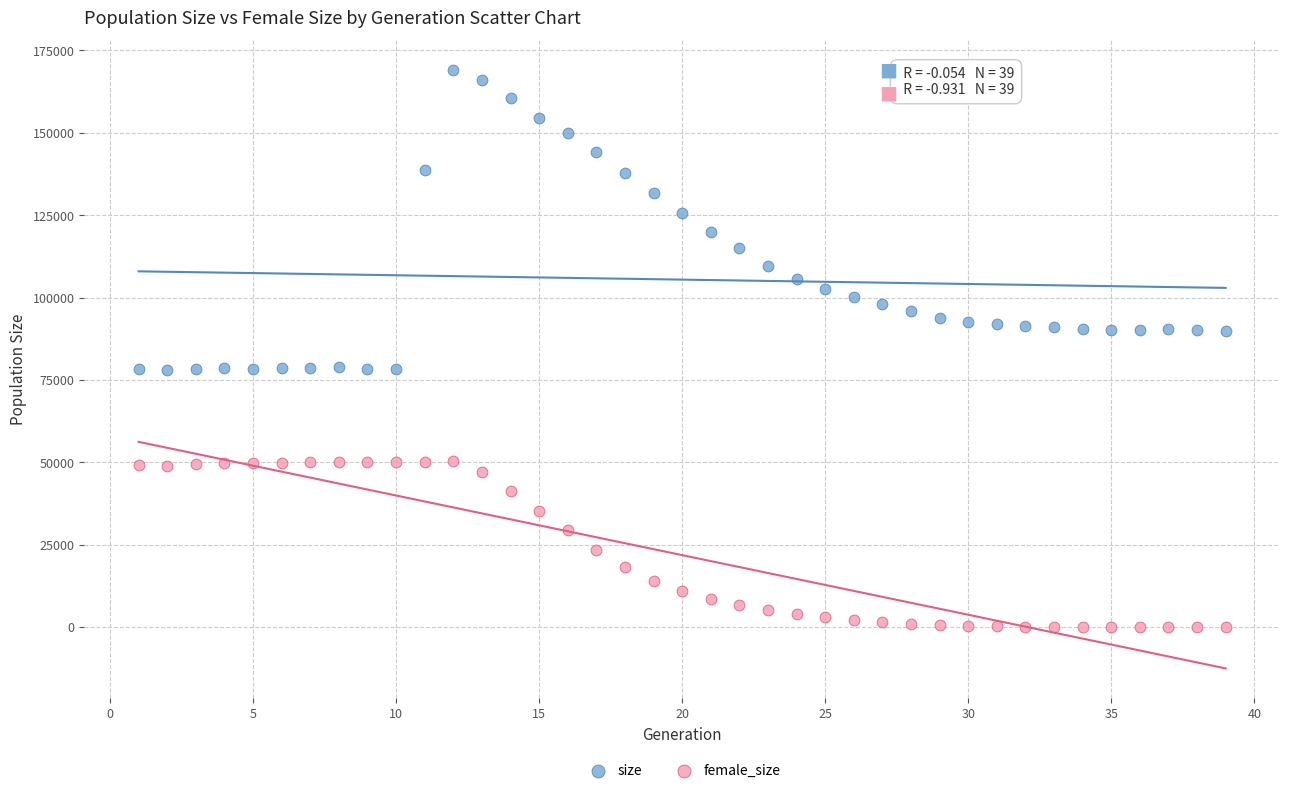

Which series contains the highest Y value?

size